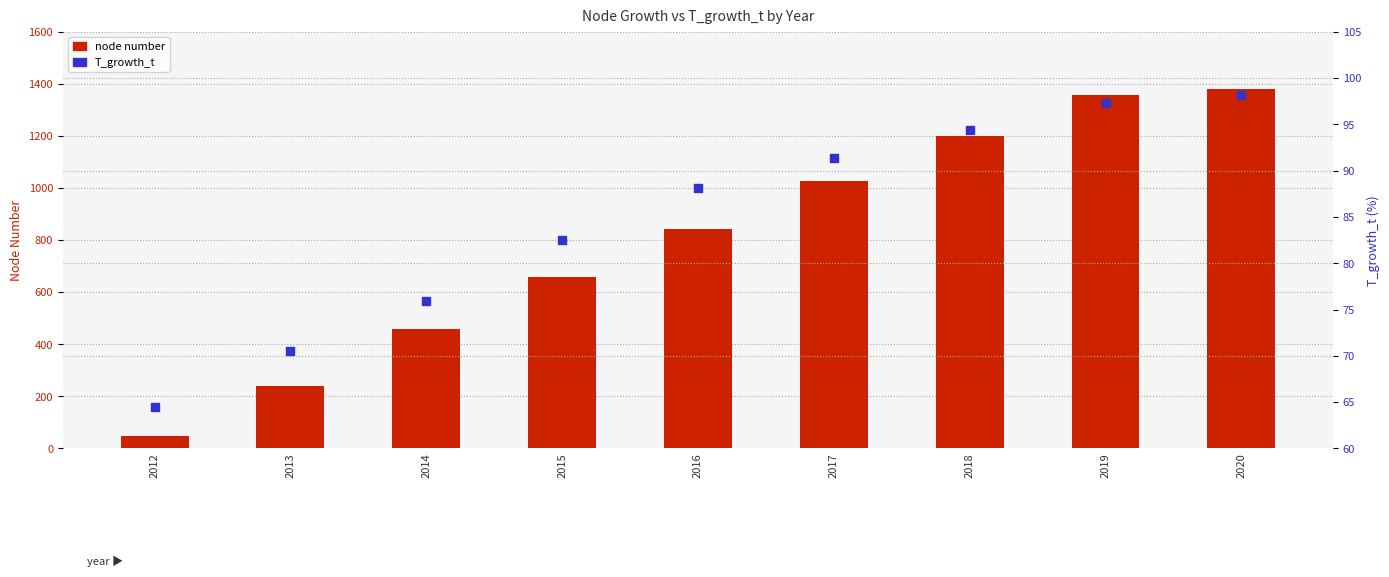

At how many categories does at least one series exceed 481?

6